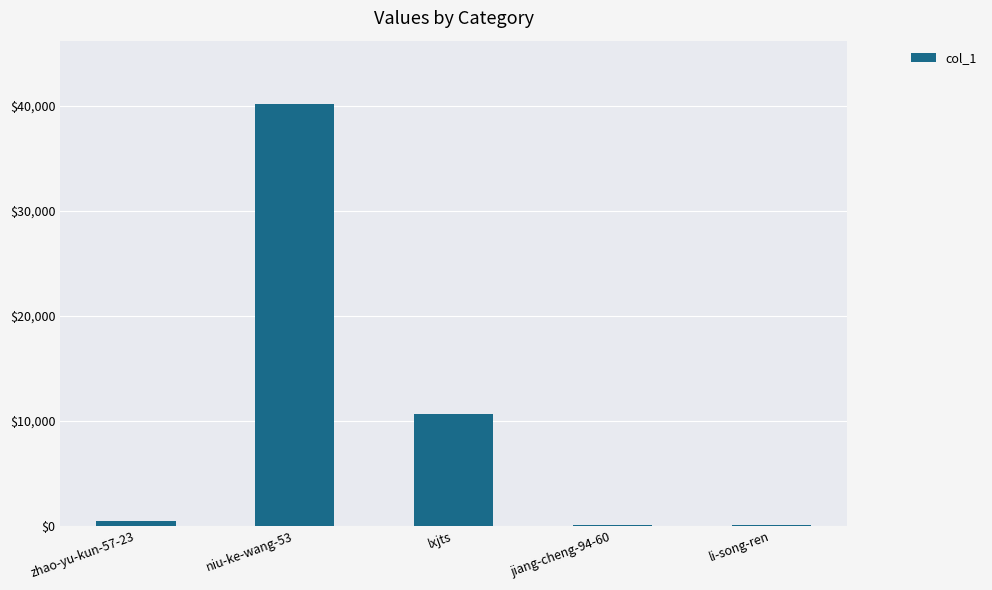

What is the greatest value displayed?

40157